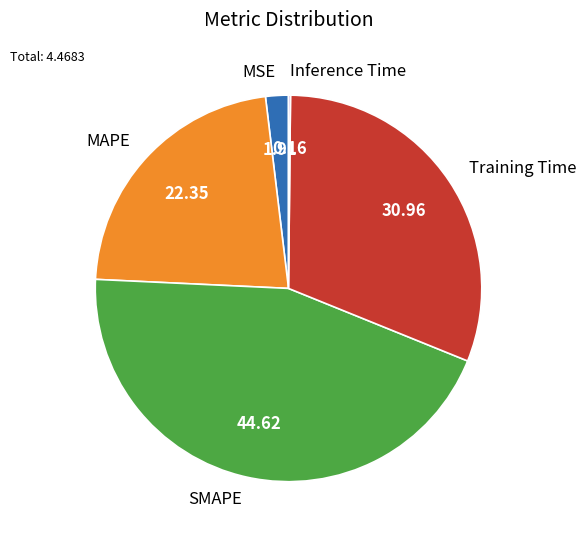

Is Training Time the majority of the pie?

No